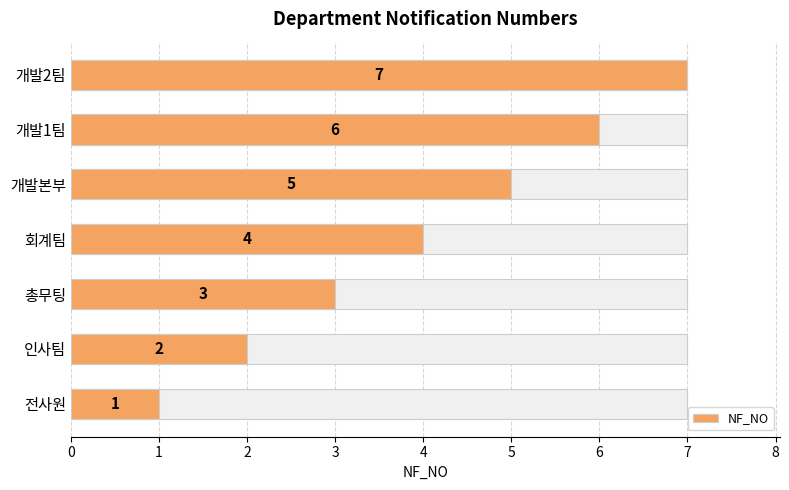

How many bars are there in total?

7